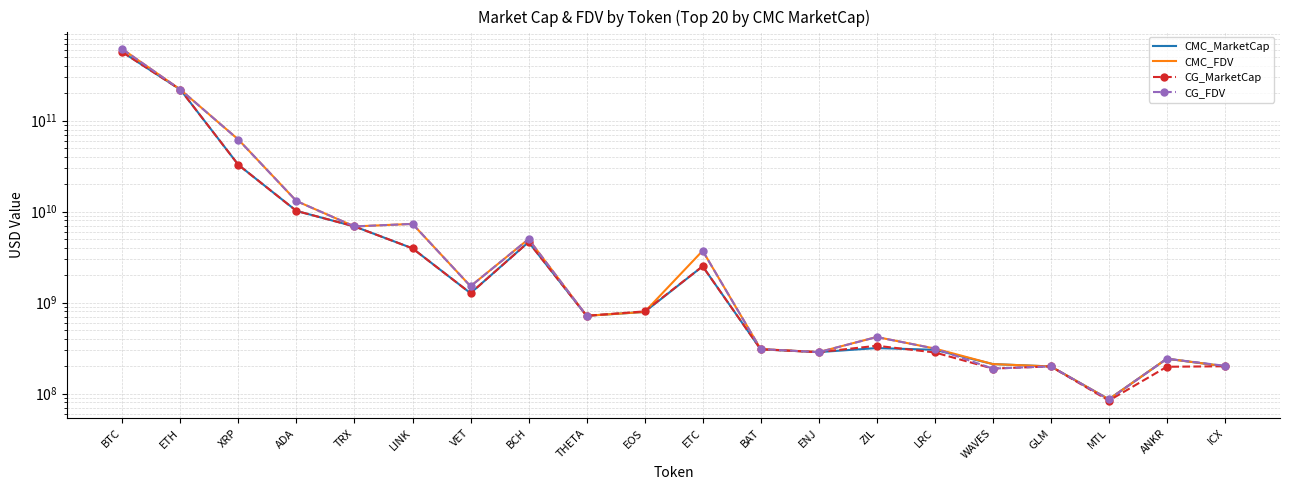

How many lines are shown in the chart?

4